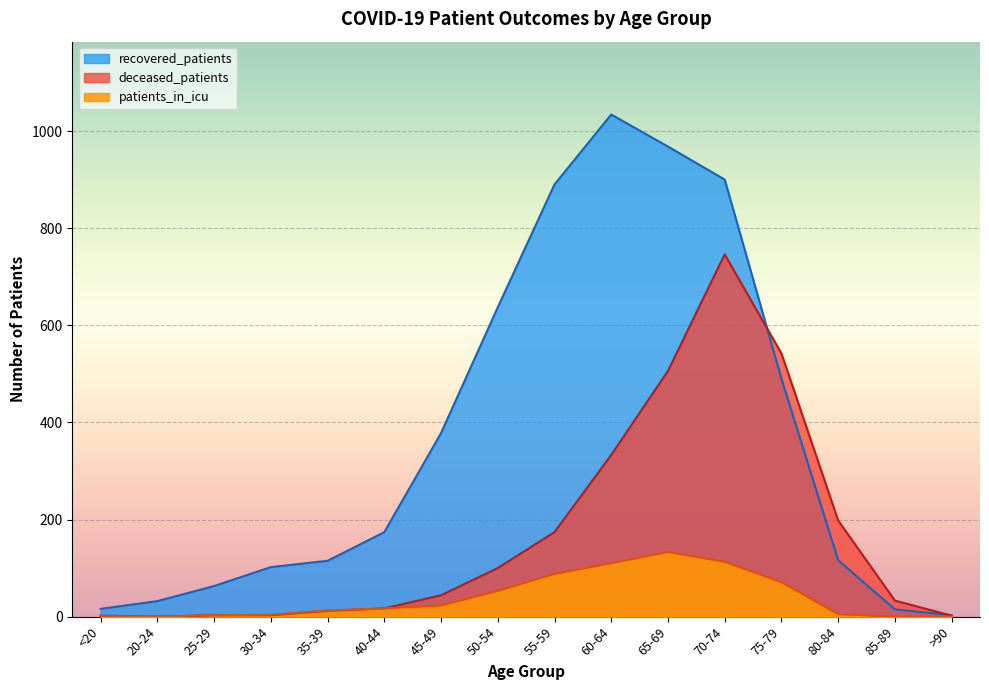

How many lines are shown in the chart?

3